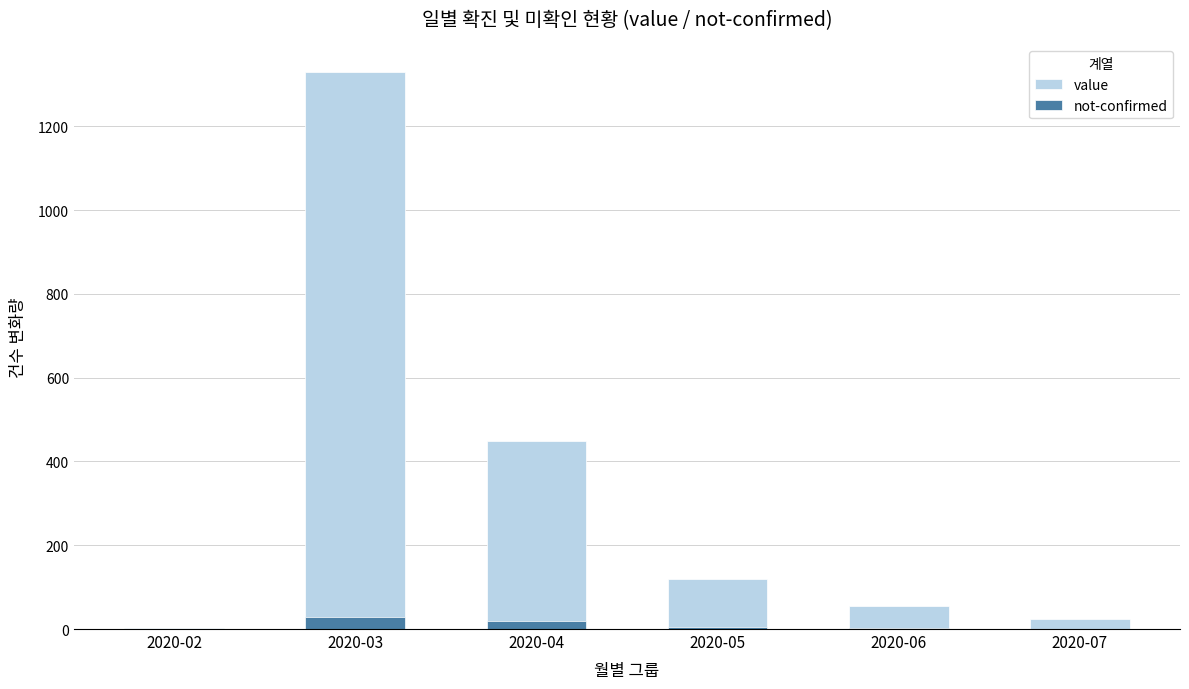

What is the sum of the value values at 2020-03 and 2020-07?

1352